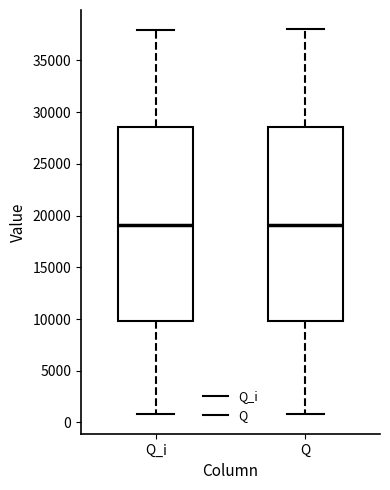

Reading left to right, read every box against the y-axis: the position of its median line, the range the box covers, and the ends of its whiskers. The values are not printed on the chart, so give them approximately, as read against the axis.

Q_i: median 19000, box 10000 to 28500, whiskers 1000 to 38000
Q: median 19000, box 10000 to 28500, whiskers 1000 to 38000